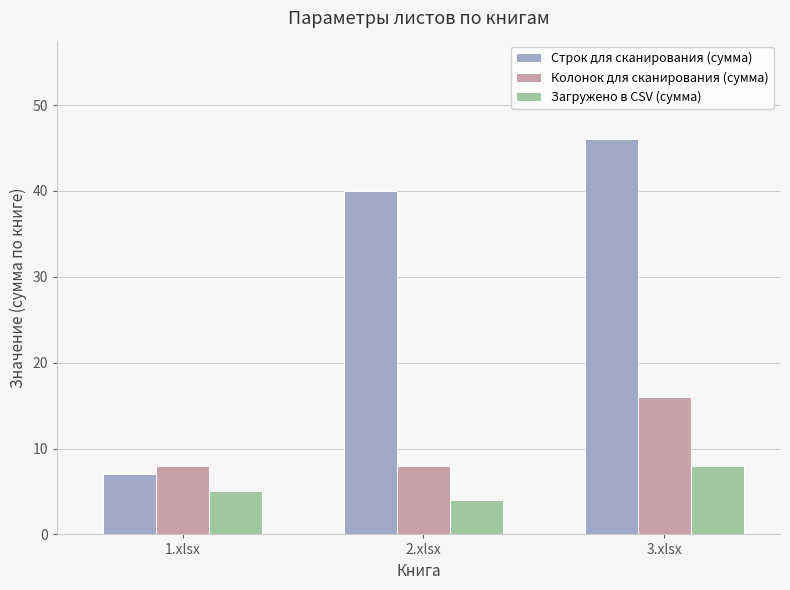

What are all the series names shown in the legend?

Строк для сканирования (сумма), Колонок для сканирования (сумма), Загружено в CSV (сумма)